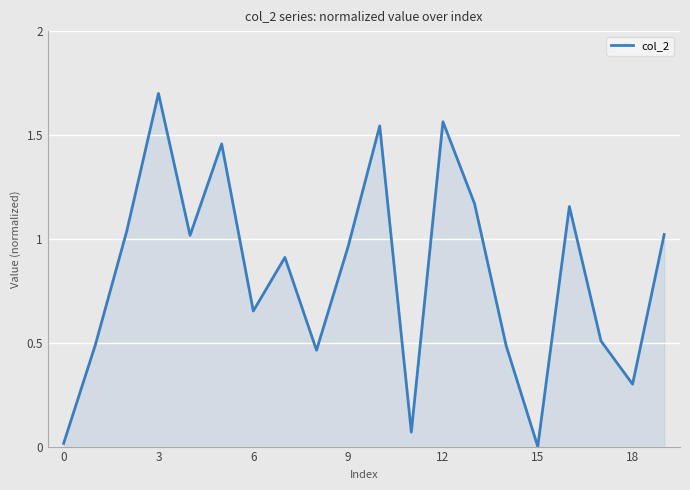

Does the chart display data point markers on the line(s)?

No